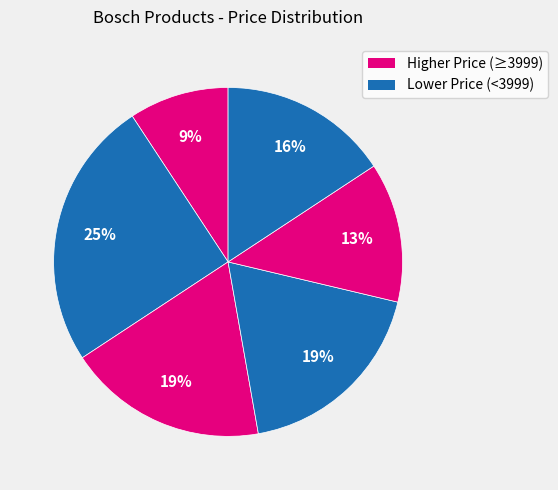

Count the number of slices in the pie.

6